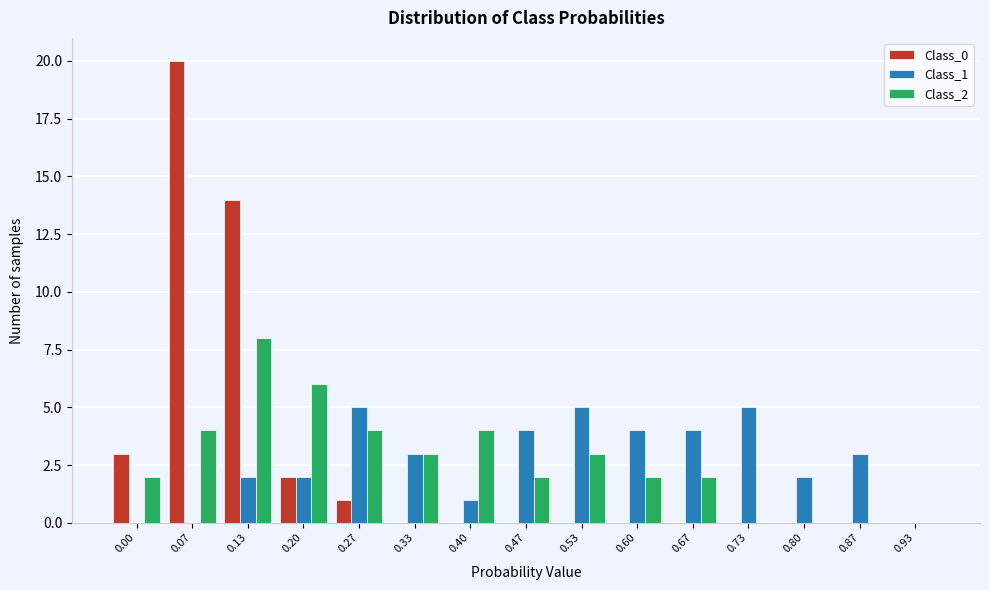

Is the value of Class_1 at 0.53 greater than the value of Class_2 at 0.60?

Yes